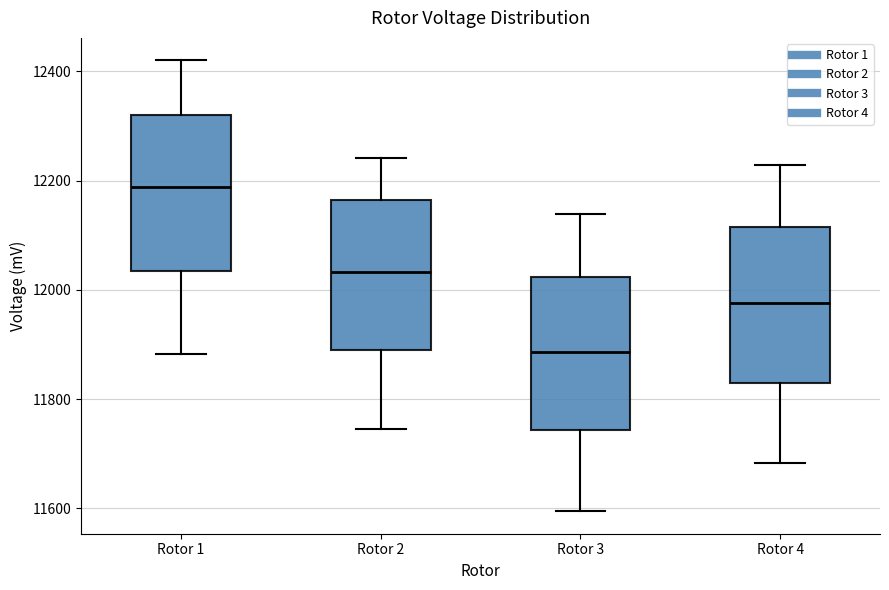

Reading left to right, read every box against the y-axis: the position of its median line, the range the box covers, and the ends of its whiskers. The values are not printed on the chart, so give them approximately, as read against the axis.

Rotor 1: median 12180, box 12040 to 12320, whiskers 11880 to 12420
Rotor 2: median 12040, box 11900 to 12160, whiskers 11740 to 12240
Rotor 3: median 11880, box 11740 to 12020, whiskers 11600 to 12140
Rotor 4: median 11980, box 11820 to 12120, whiskers 11680 to 12220